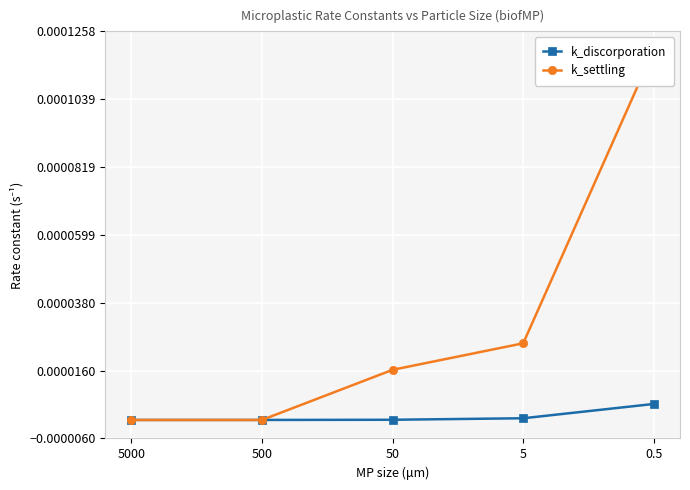

True or false: k_discorporation has more than 2 points higher than both neighbors.

False